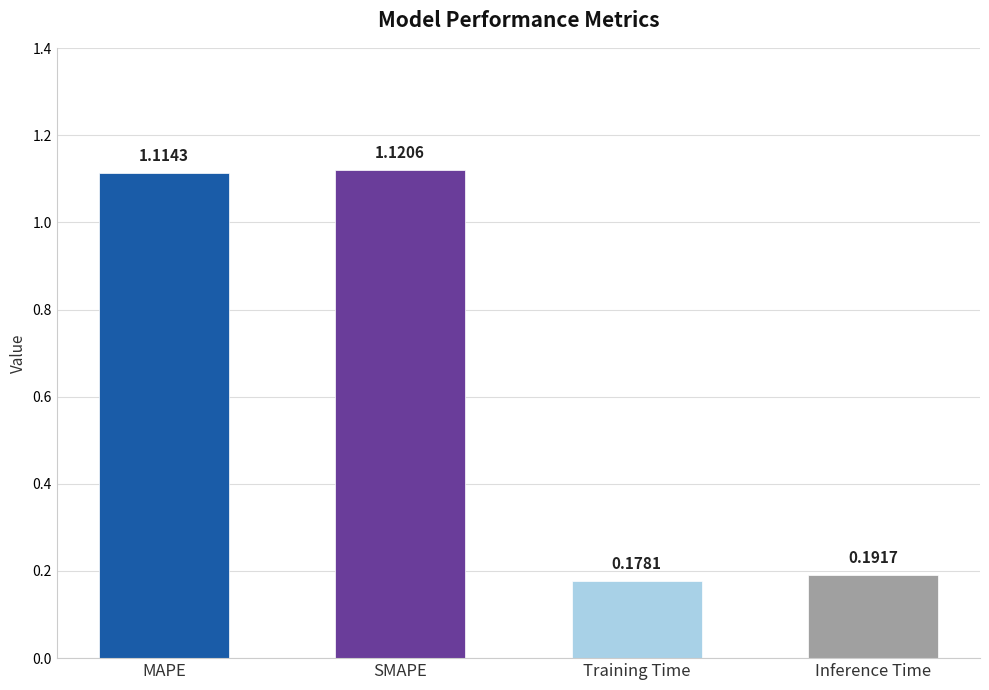

What is the change in value from SMAPE to Training Time?

-0.9